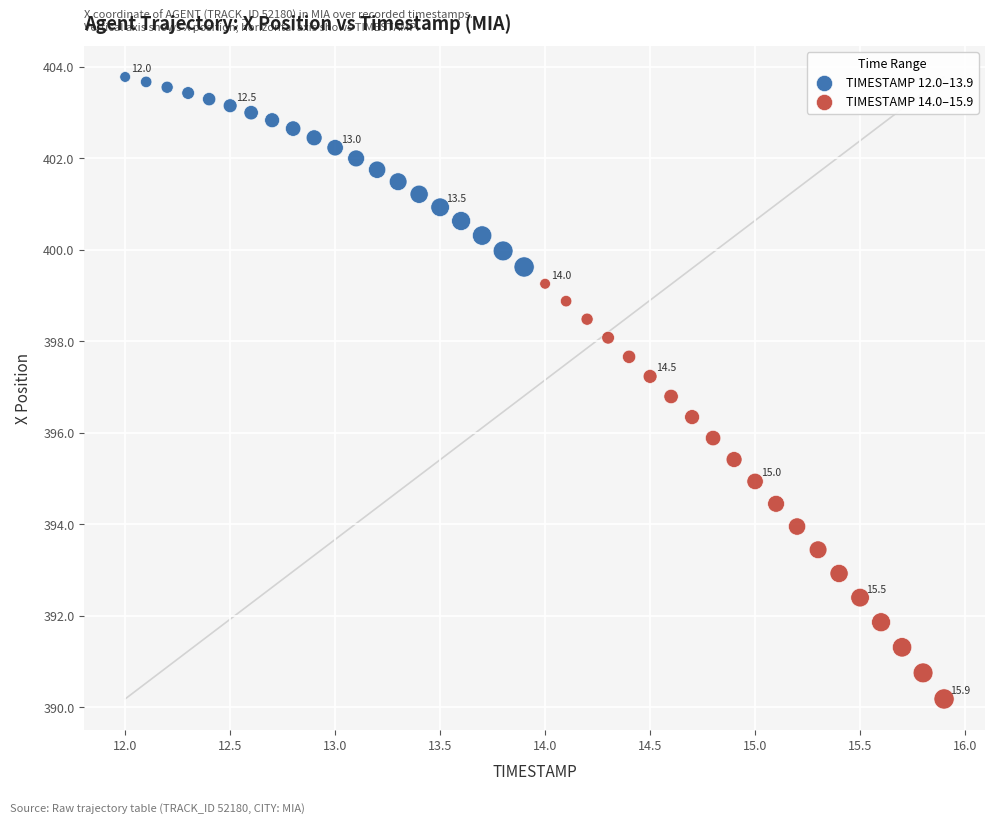

Which series has the largest Y range (max minus min)?

TIMESTAMP 14.0–15.9